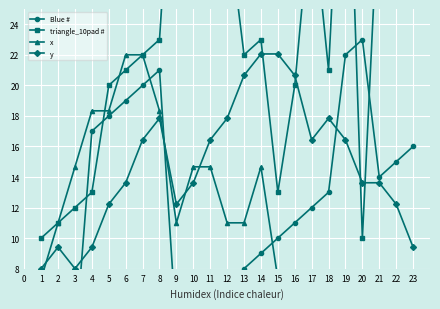

What is the lowest value of the y series?

8.0